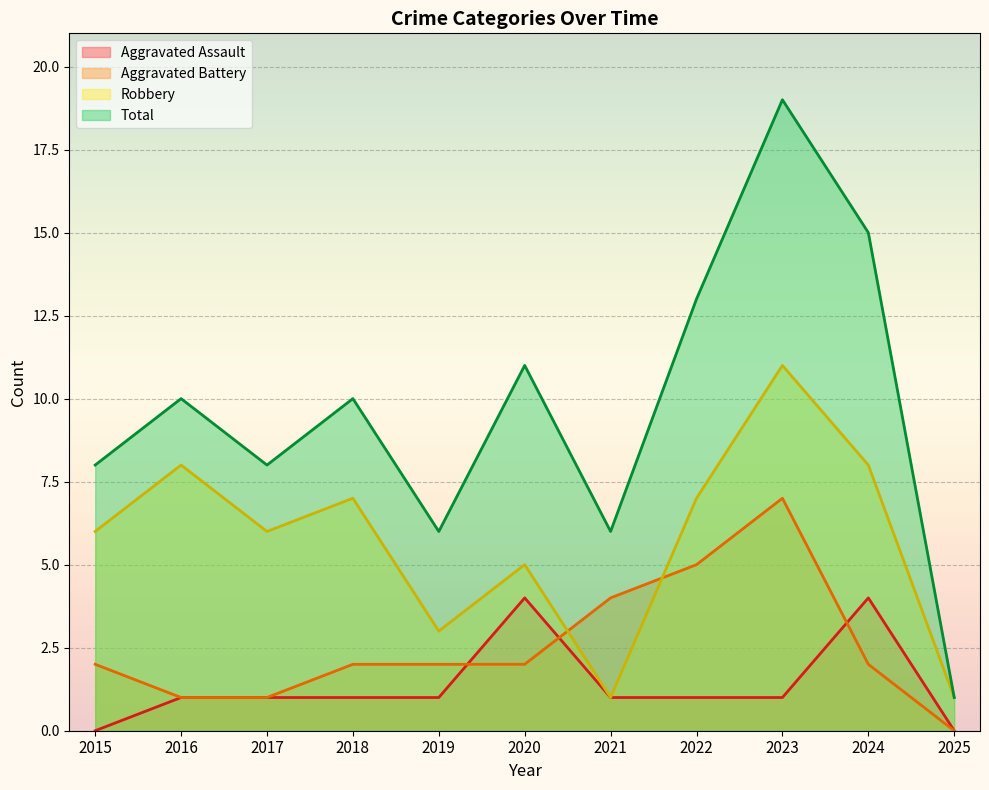

Which series has the largest total across all categories?

Total